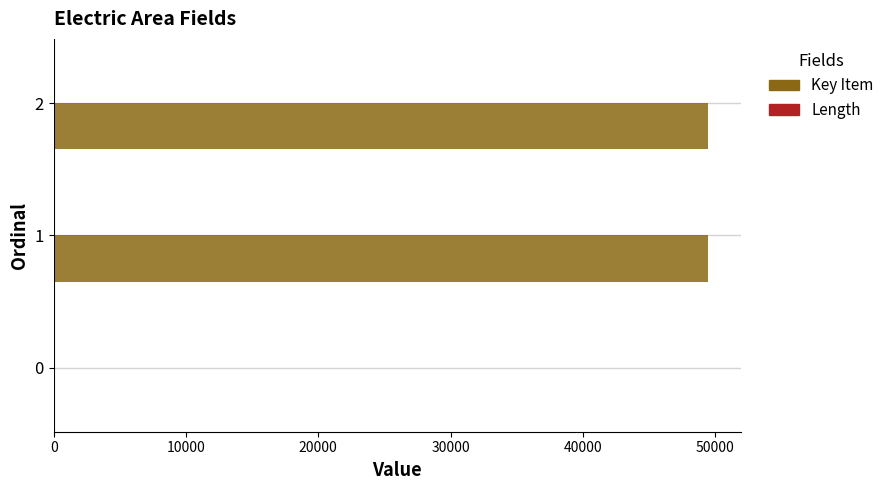

Between 0 and 1, which series saw the biggest shift?

Key Item